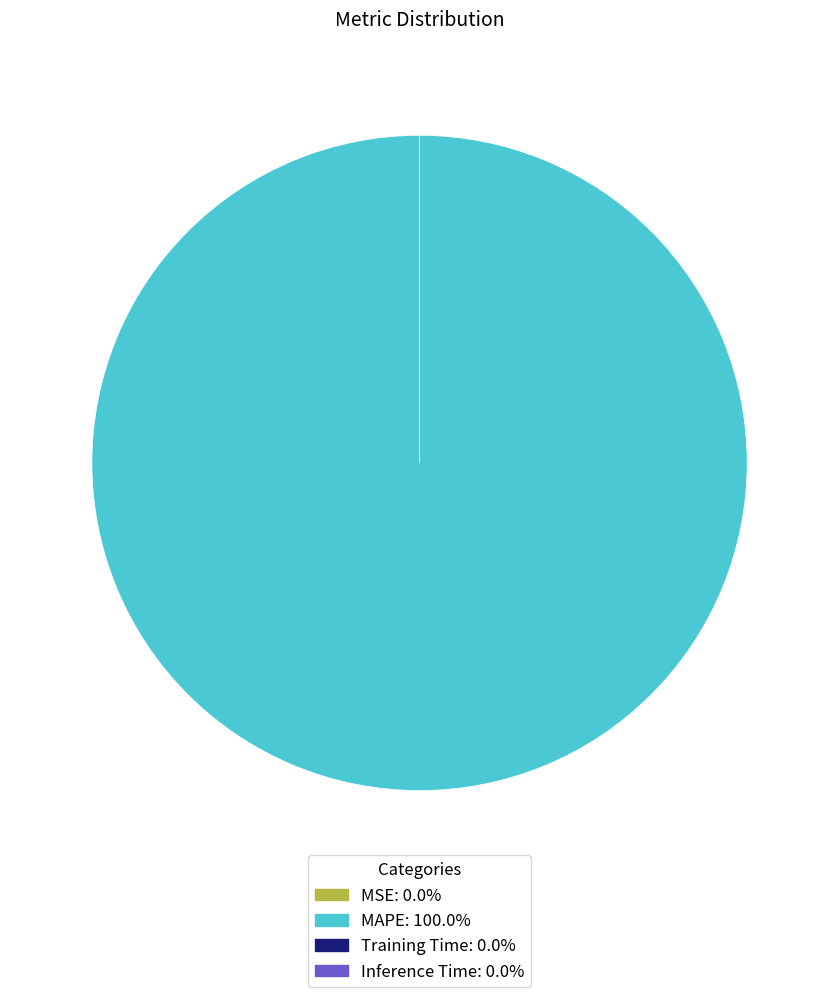

Which slice is the largest?

MAPE